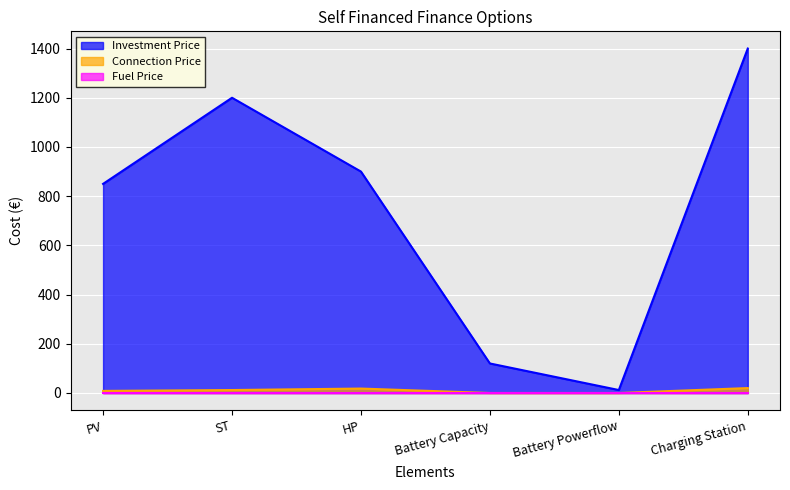

List the labels in order of Connection Price value, smallest first.

Battery Capacity, Battery Powerflow, PV, ST, HP, Charging Station